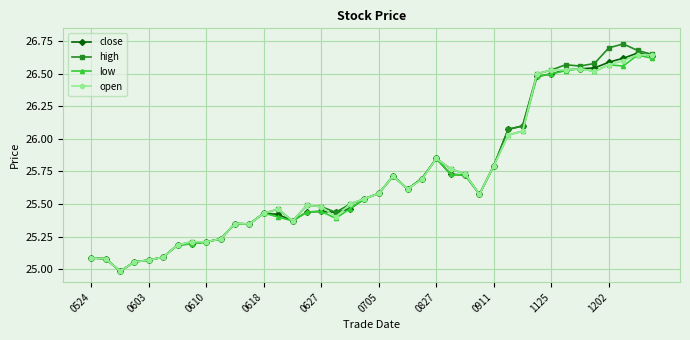

Which series has the largest range (max minus min)?

high